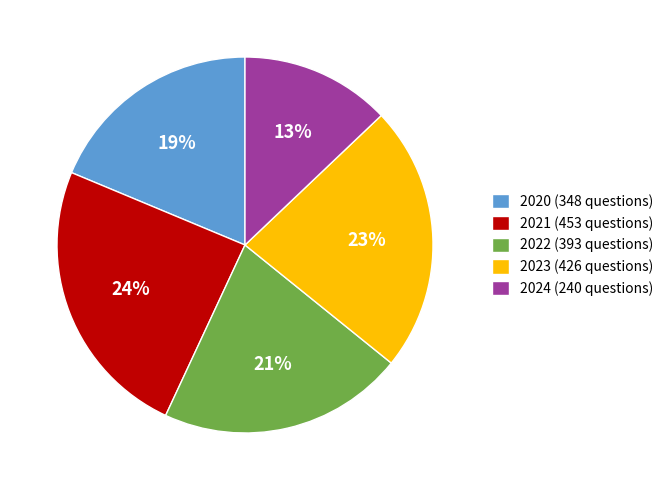

Approximately how many times larger is the value at 2024 compared to 2023?

0.6